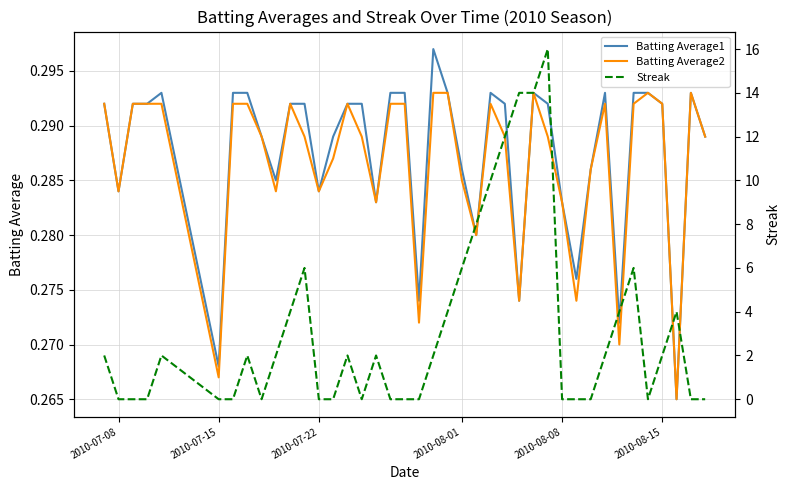

How many interior local peaks does the Streak series have?

8